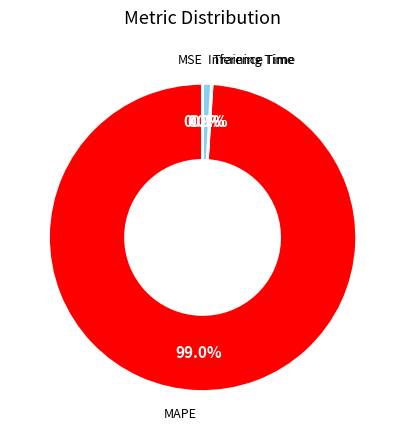

What is the largest slice in the pie chart?

MAPE